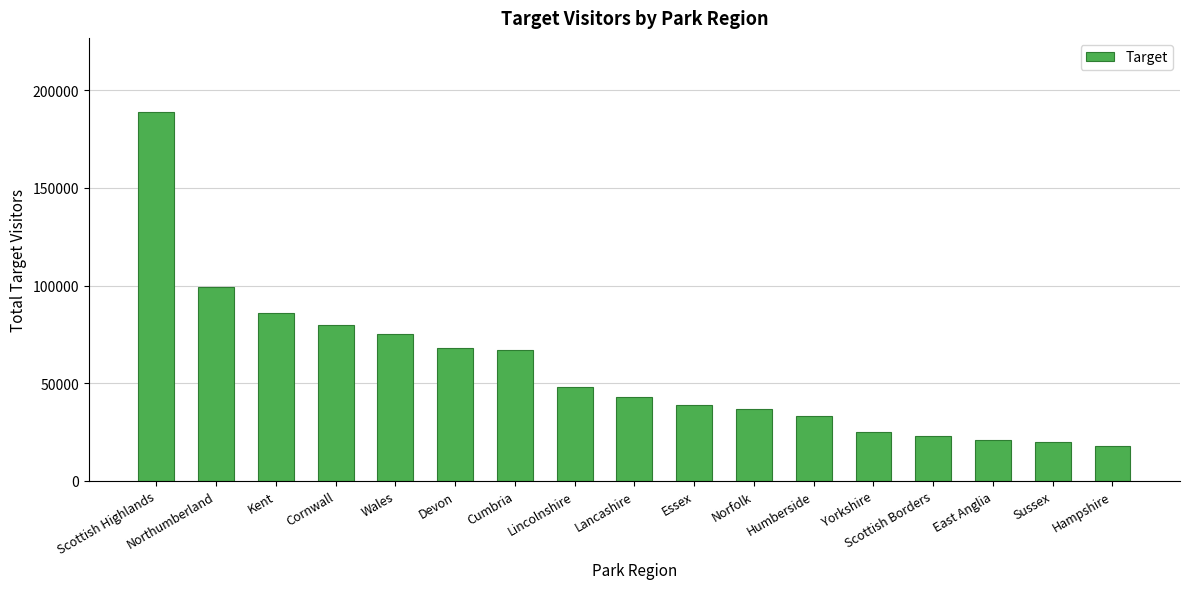

Which label corresponds to the smallest value in the chart?

Hampshire